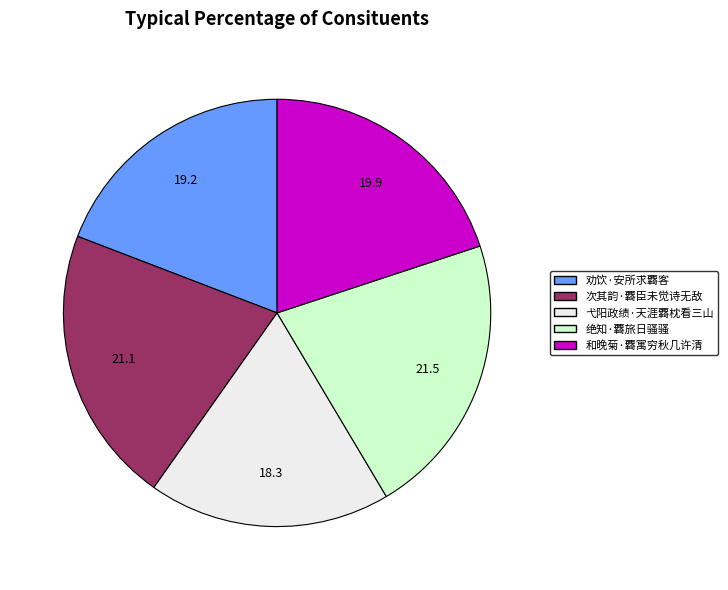

Count the number of slices in the pie.

5